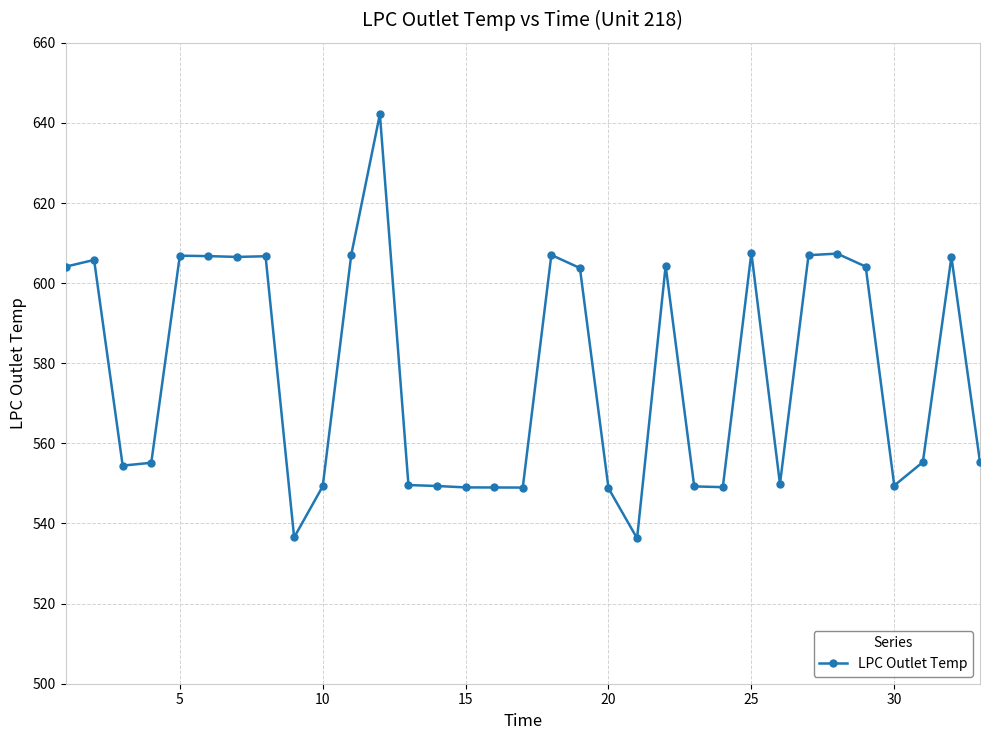

How many lines are shown in the chart?

1